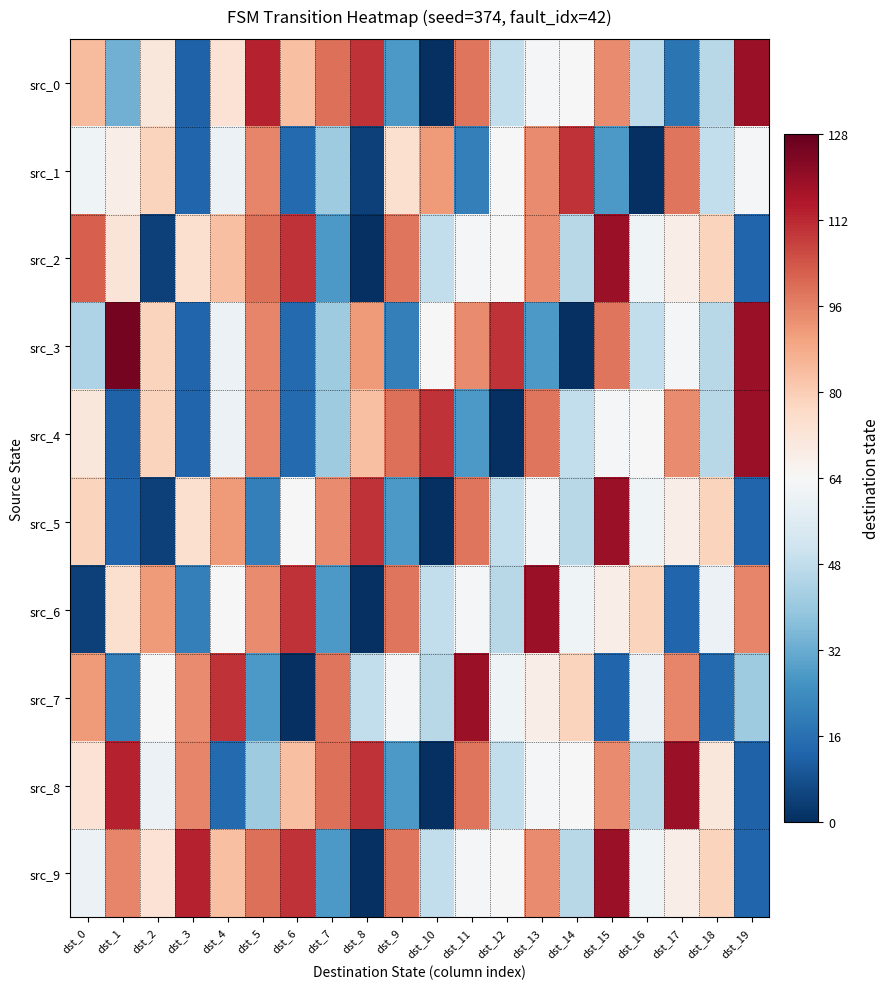

Reading left to right, extract all data points from this chart.

src_0: dst_0=20	dst_1=-31	dst_2=7	dst_3=-52	dst_4=9	dst_5=49	dst_6=19	dst_7=35	dst_8=46	dst_9=-37	dst_10=-64	dst_11=34	dst_12=-16	dst_13=-1	dst_14=0	dst_15=30	dst_16=-17	dst_17=-47	dst_18=-18	dst_19=55
src_1: dst_0=-3	dst_1=4	dst_2=14	dst_3=-51	dst_4=-4	dst_5=31	dst_6=-50	dst_7=-23	dst_8=-60	dst_9=10	dst_10=27	dst_11=-44	dst_12=0	dst_13=30	dst_14=46	dst_15=-37	dst_16=-64	dst_17=34	dst_18=-16	dst_19=-1
src_2: dst_0=38	dst_1=8	dst_2=-60	dst_3=10	dst_4=19	dst_5=35	dst_6=46	dst_7=-37	dst_8=-64	dst_9=34	dst_10=-16	dst_11=-1	dst_12=0	dst_13=30	dst_14=-18	dst_15=55	dst_16=-3	dst_17=4	dst_18=14	dst_19=-51
src_3: dst_0=-20	dst_1=61	dst_2=14	dst_3=-51	dst_4=-4	dst_5=31	dst_6=-50	dst_7=-23	dst_8=27	dst_9=-44	dst_10=0	dst_11=30	dst_12=46	dst_13=-37	dst_14=-64	dst_15=34	dst_16=-16	dst_17=-1	dst_18=-18	dst_19=55
src_4: dst_0=7	dst_1=-52	dst_2=14	dst_3=-51	dst_4=-4	dst_5=31	dst_6=-50	dst_7=-23	dst_8=19	dst_9=35	dst_10=46	dst_11=-37	dst_12=-64	dst_13=34	dst_14=-16	dst_15=-1	dst_16=0	dst_17=30	dst_18=-18	dst_19=55
src_5: dst_0=14	dst_1=-51	dst_2=-60	dst_3=10	dst_4=27	dst_5=-44	dst_6=0	dst_7=30	dst_8=46	dst_9=-37	dst_10=-64	dst_11=34	dst_12=-16	dst_13=-1	dst_14=-18	dst_15=55	dst_16=-3	dst_17=4	dst_18=14	dst_19=-51
src_6: dst_0=-60	dst_1=10	dst_2=27	dst_3=-44	dst_4=0	dst_5=30	dst_6=46	dst_7=-37	dst_8=-64	dst_9=34	dst_10=-16	dst_11=-1	dst_12=-18	dst_13=55	dst_14=-3	dst_15=4	dst_16=14	dst_17=-51	dst_18=-4	dst_19=31
src_7: dst_0=27	dst_1=-44	dst_2=0	dst_3=30	dst_4=46	dst_5=-37	dst_6=-64	dst_7=34	dst_8=-16	dst_9=-1	dst_10=-18	dst_11=55	dst_12=-3	dst_13=4	dst_14=14	dst_15=-51	dst_16=-4	dst_17=31	dst_18=-50	dst_19=-23
src_8: dst_0=9	dst_1=49	dst_2=-4	dst_3=31	dst_4=-50	dst_5=-23	dst_6=19	dst_7=35	dst_8=46	dst_9=-37	dst_10=-64	dst_11=34	dst_12=-16	dst_13=-1	dst_14=0	dst_15=30	dst_16=-18	dst_17=55	dst_18=7	dst_19=-52
src_9: dst_0=-4	dst_1=31	dst_2=9	dst_3=49	dst_4=19	dst_5=35	dst_6=46	dst_7=-37	dst_8=-64	dst_9=34	dst_10=-16	dst_11=-1	dst_12=0	dst_13=30	dst_14=-18	dst_15=55	dst_16=-3	dst_17=4	dst_18=14	dst_19=-51